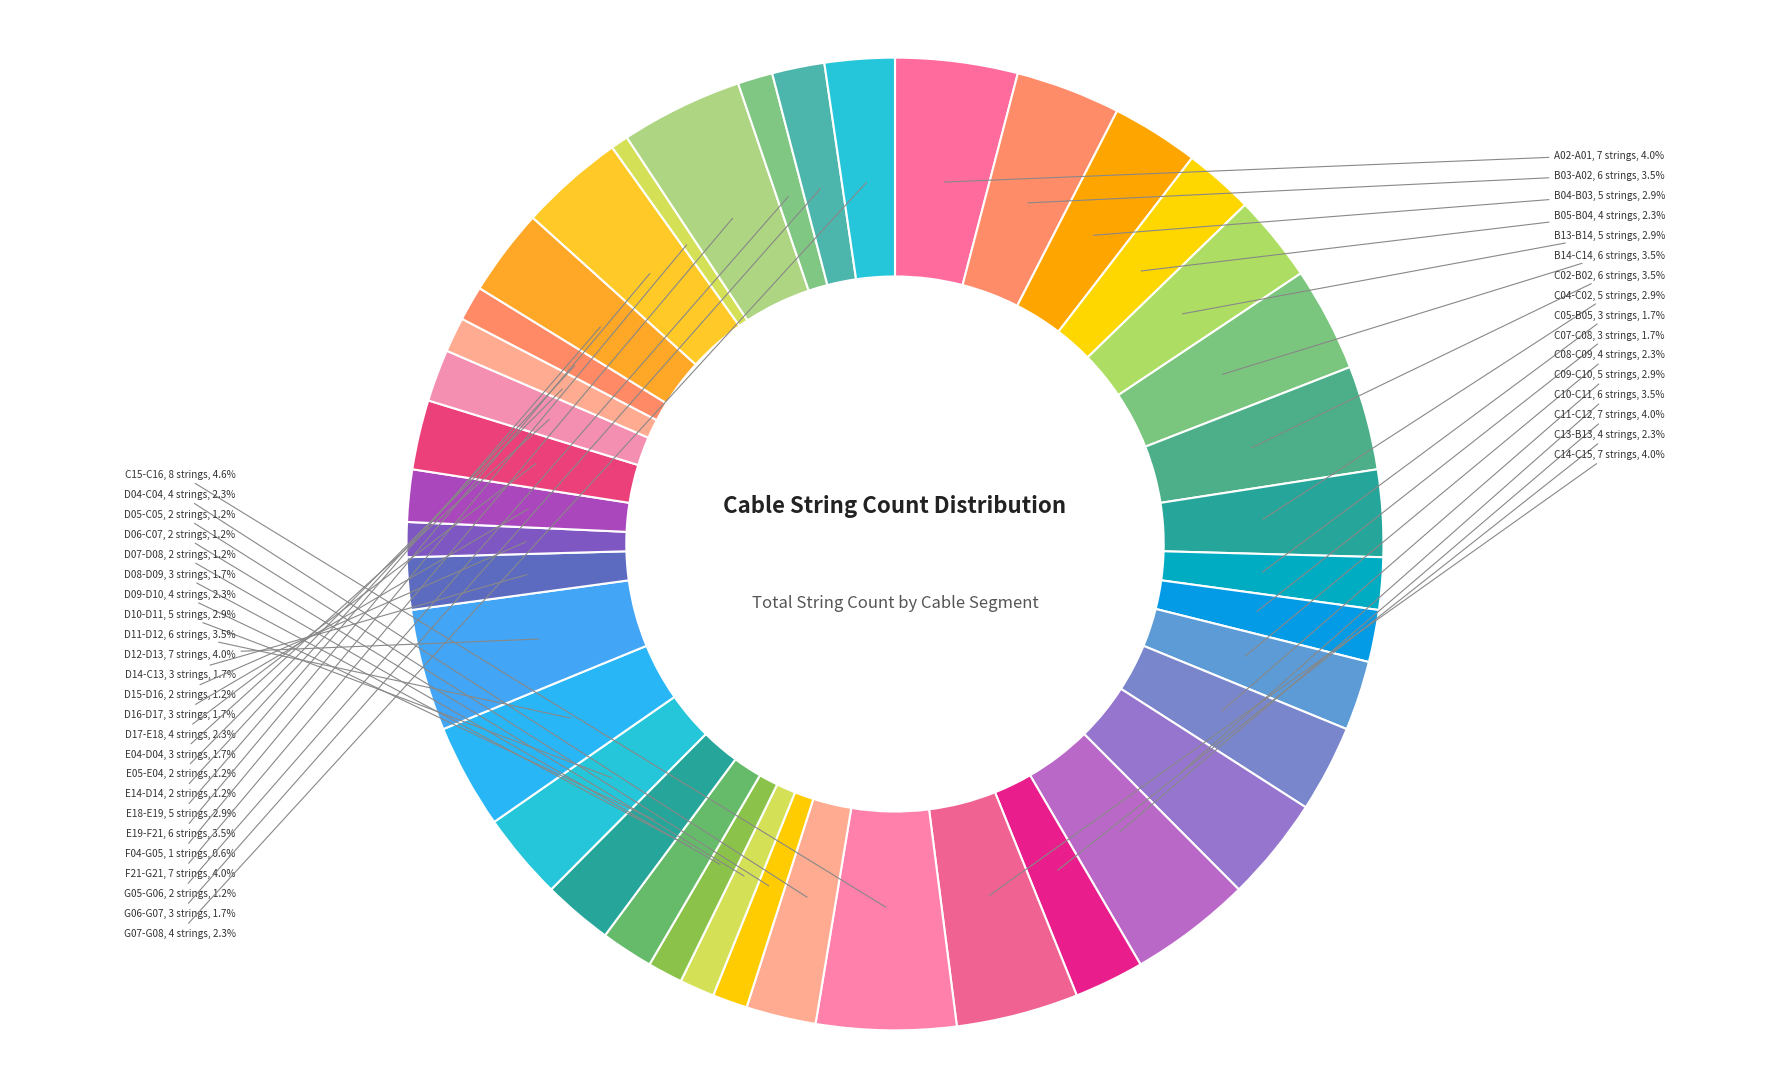

Which has a higher value, D09-D10 or C15-C16?

C15-C16